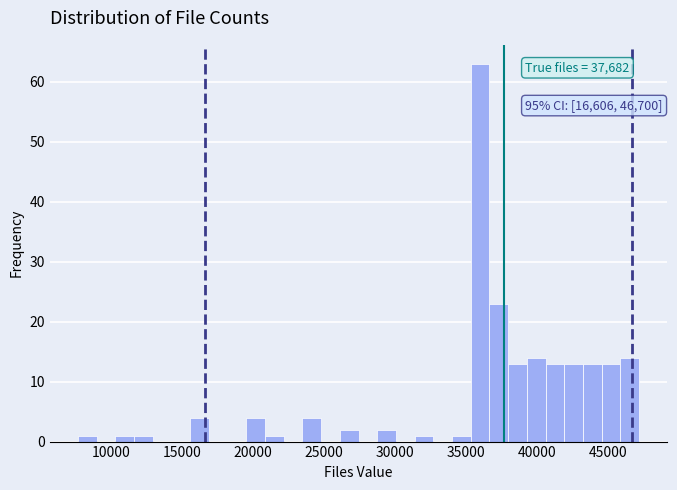

Around what value on the x-axis is the tallest bar? Give the approximate position of its centre, as read against the axis.

36000